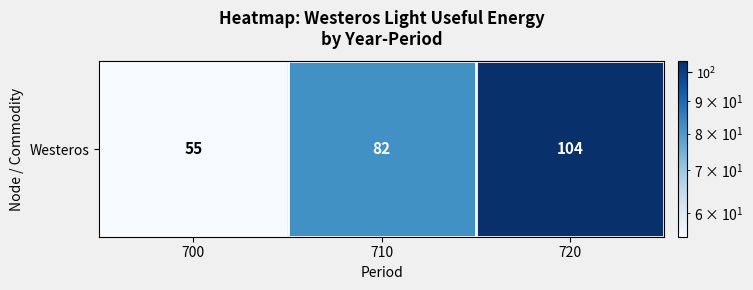

Is it true that the value at 710 is 25?

False